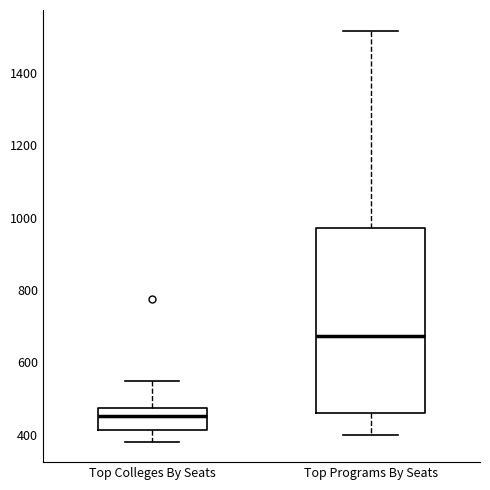

Comparing the boxes themselves (not the whiskers), which one is the tallest?

Top Programs By Seats